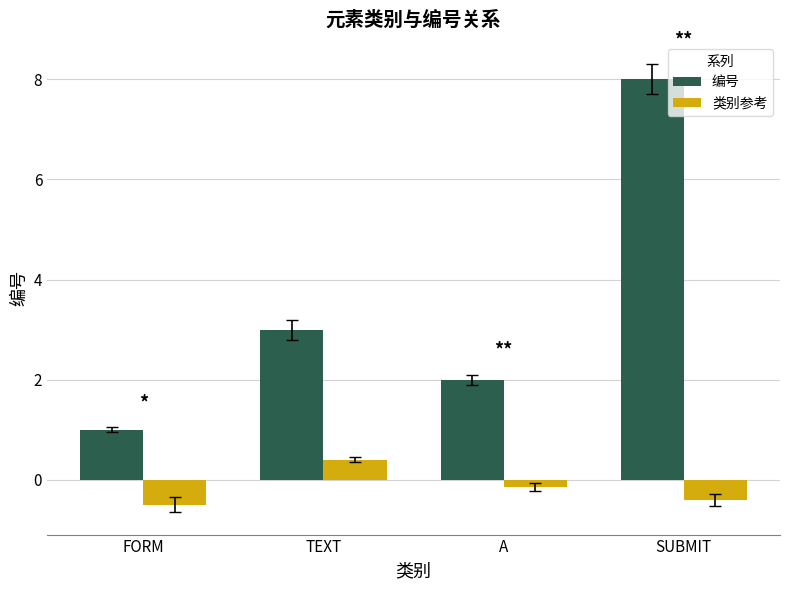

Which series has the largest range (max minus min)?

编号